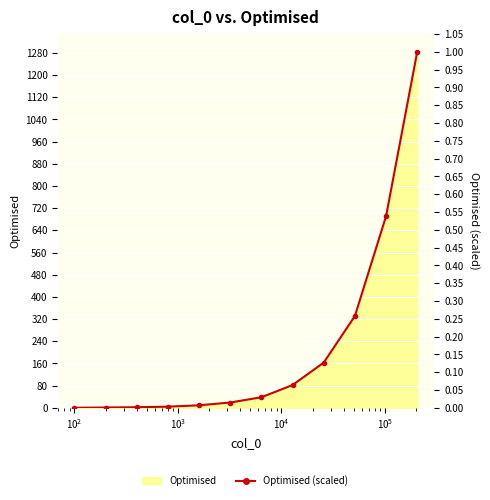

True or false: there are more than 2 points higher than both neighbors.

False